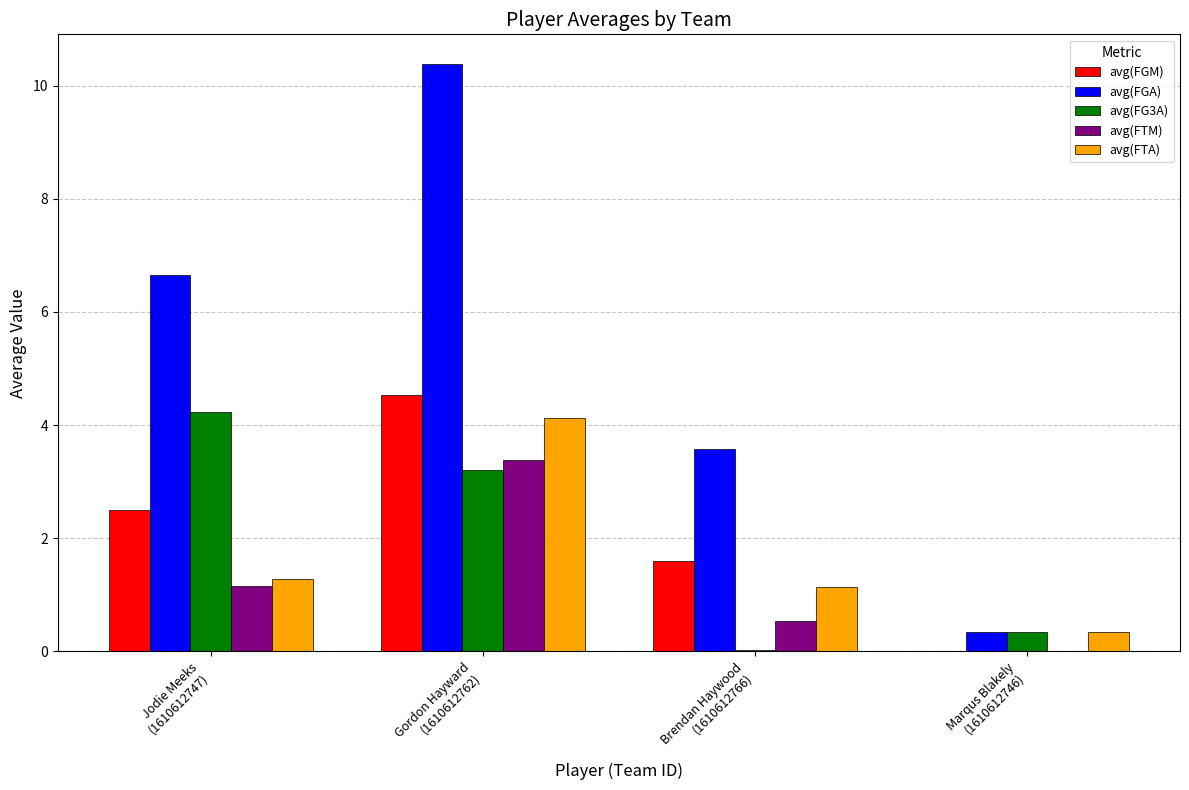

How many avg(FGM) values are between 1 and 4?

2